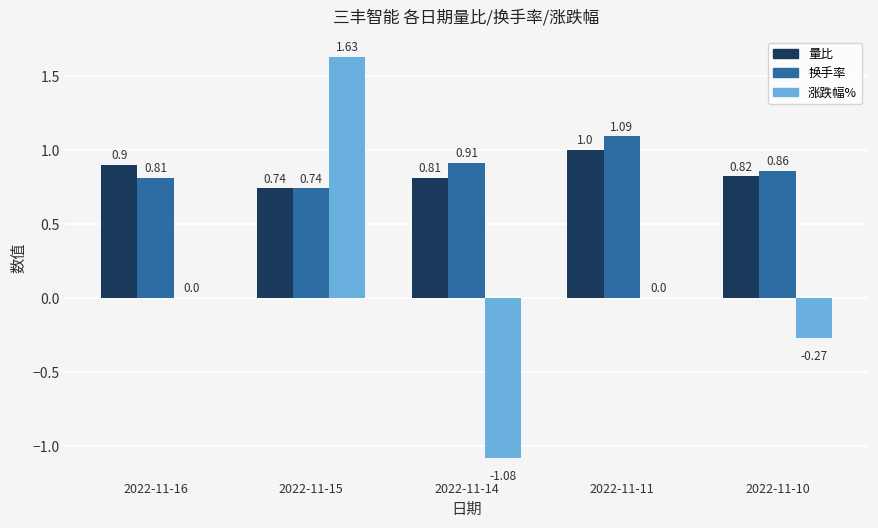

At which label is 换手率 closest to 0?

2022-11-15